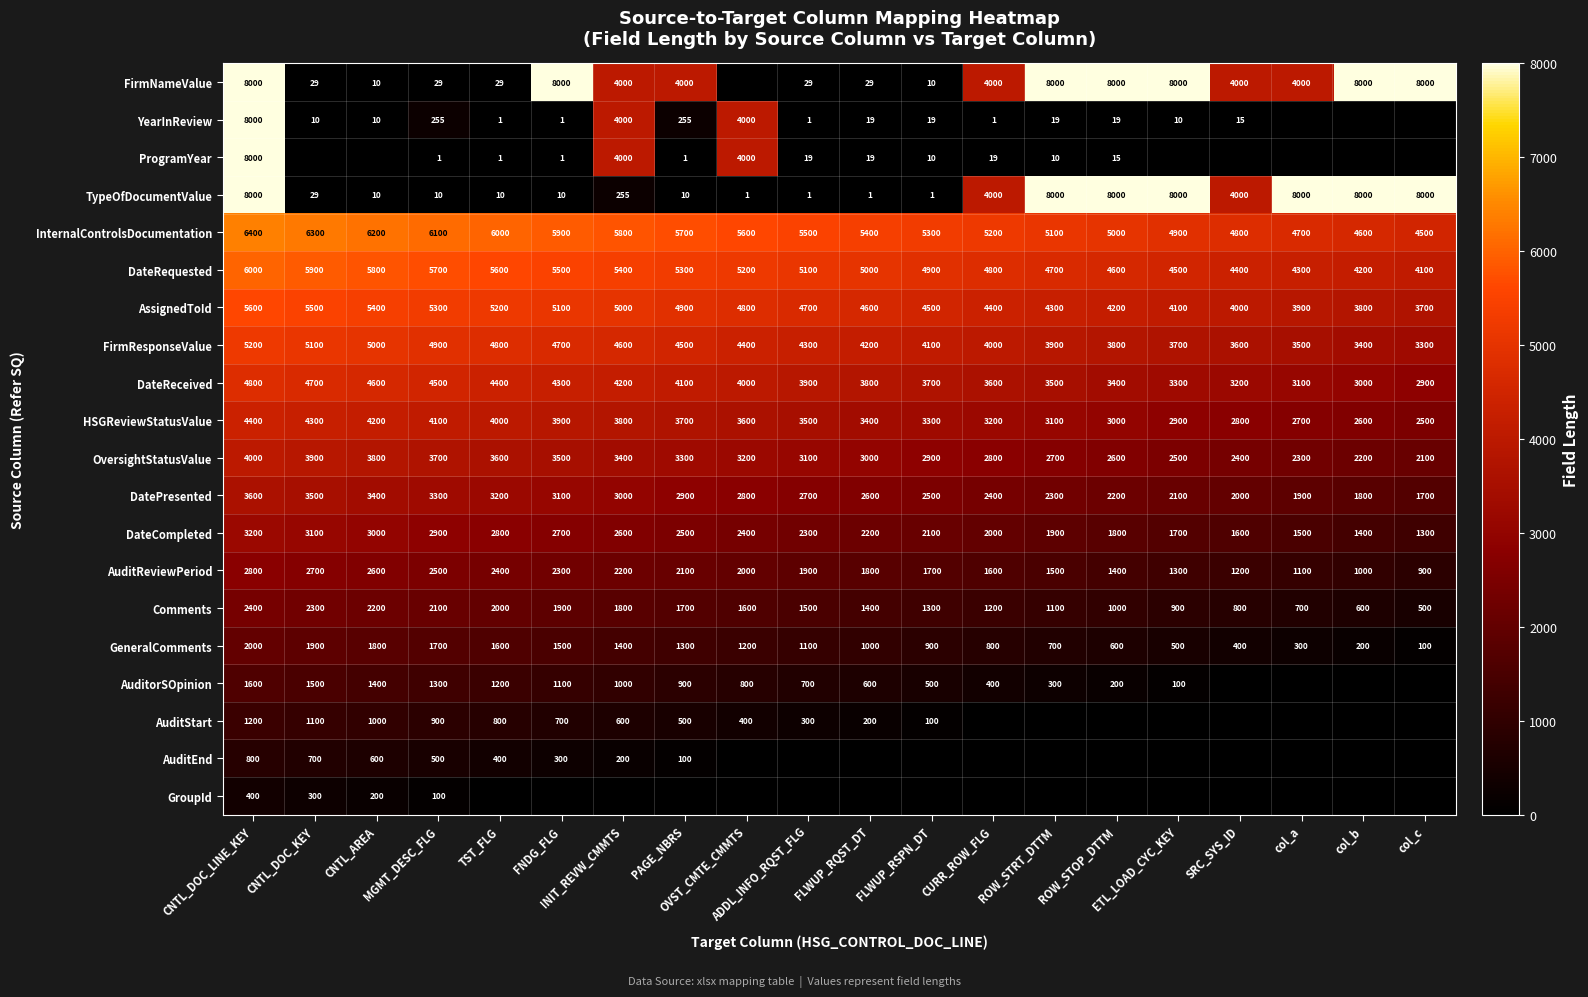

What is the sum of all DateCompleted values?

45000